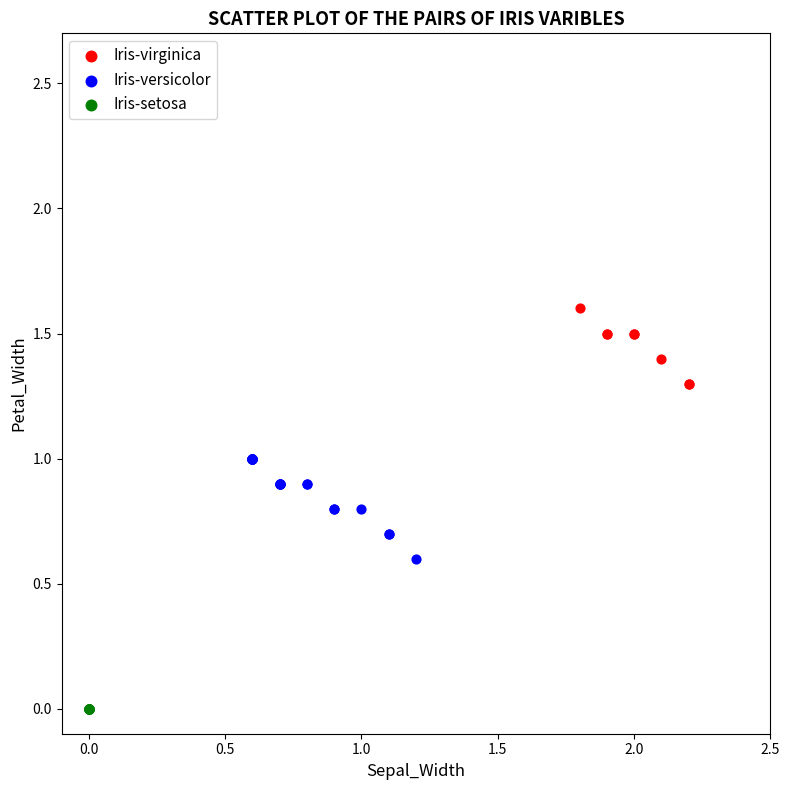

Which series reaches the maximum Y coordinate?

Iris-virginica